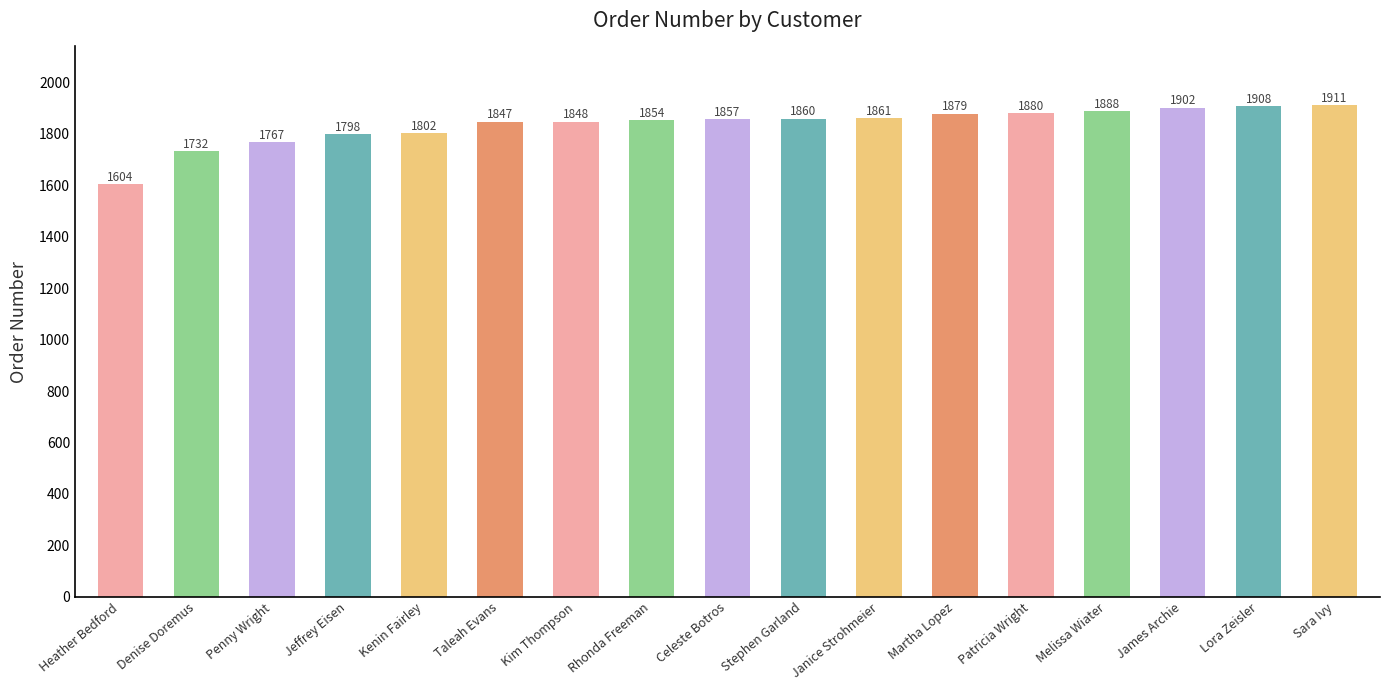

What is the average value?

1835